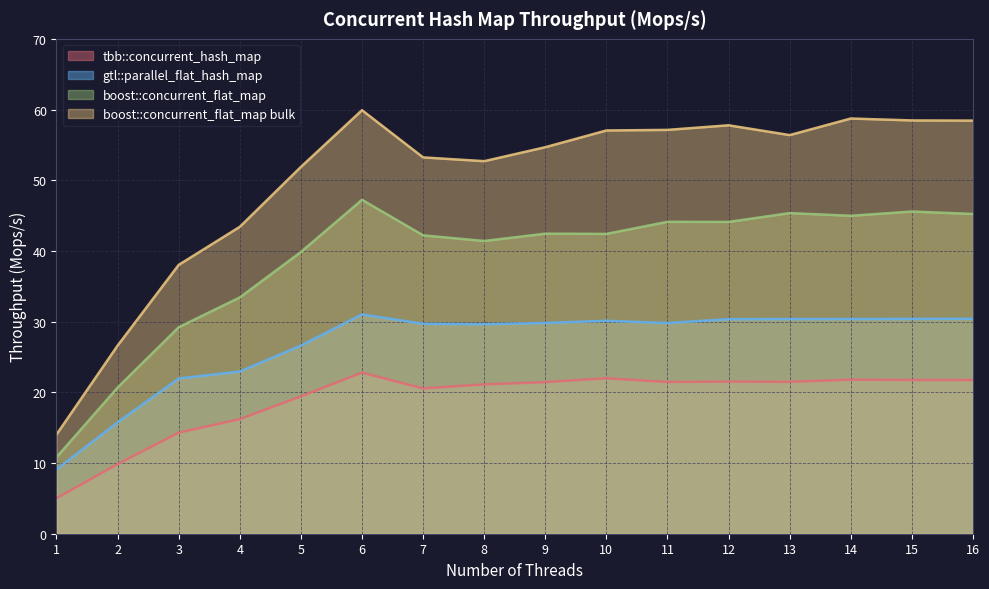

Reading left to right, extract all data points from this chart.

tbb::concurrent_hash_map: 5.0	9.9	14.3	16.2	19.4	22.8	20.6	21.1	21.4	22.0	21.5	21.5	21.5	21.8	21.7	21.7
gtl::parallel_flat_hash_map: 9.1	15.8	22.0	22.9	26.6	31.0	29.7	29.6	29.8	30.1	29.8	30.4	30.4	30.4	30.4	30.4
boost::concurrent_flat_map: 10.8	20.7	29.2	33.4	39.8	47.2	42.2	41.4	42.4	42.4	44.1	44.1	45.4	45.0	45.6	45.2
boost::concurrent_flat_map bulk: 14.0	26.6	38.0	43.4	51.9	59.9	53.2	52.7	54.7	57.0	57.1	57.8	56.4	58.7	58.5	58.4